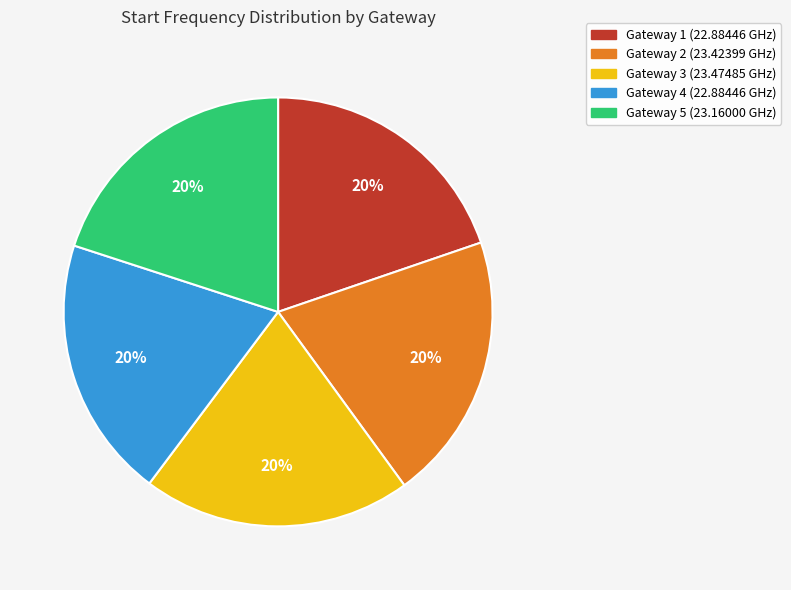

To the nearest percent, what is the average slice percentage?

20%